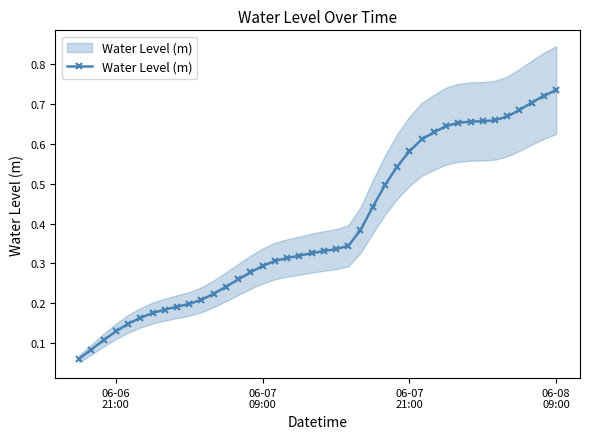

What is the maximum value shown in the chart?

0.7